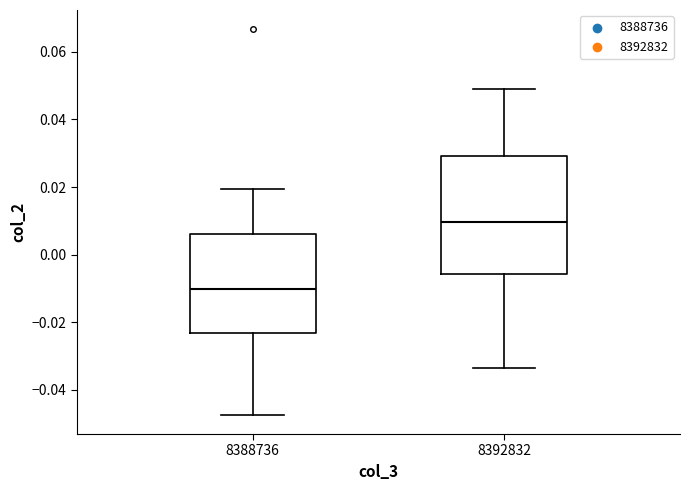

Which box has the highest median line?

8392832